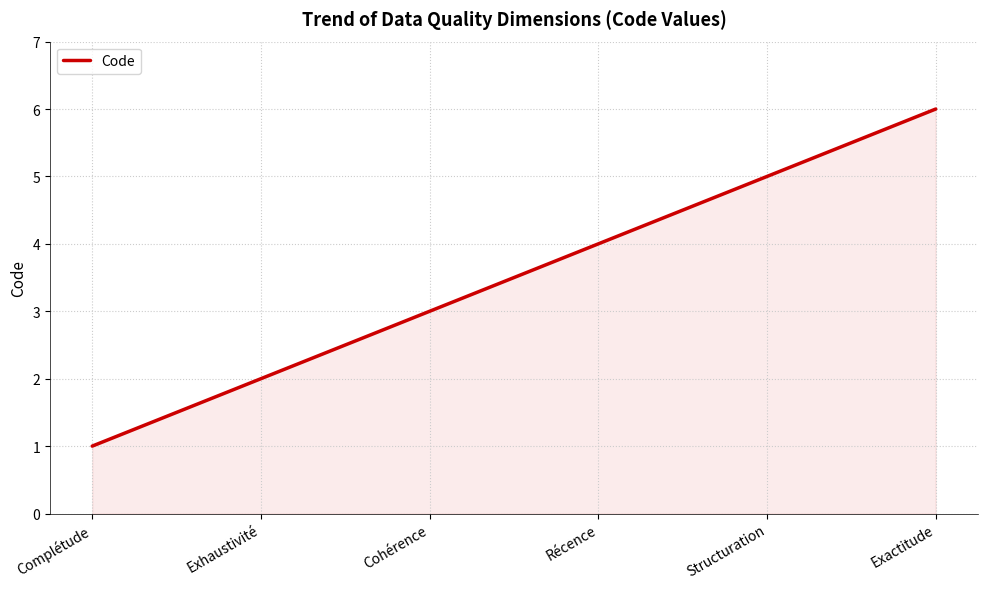

Reading left to right, what are all the values shown in this chart?

Complétude=1	Exhaustivité=2	Cohérence=3	Récence=4	Structuration=5	Exactitude=6